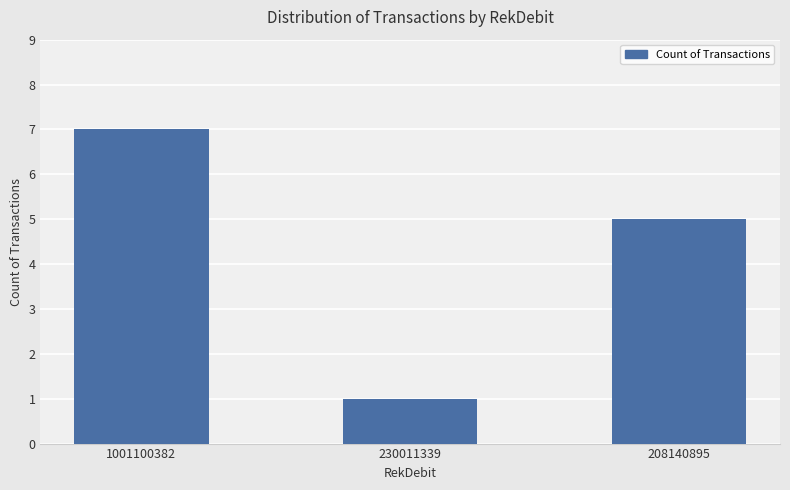

Which label corresponds to the smallest value in the chart?

230011339